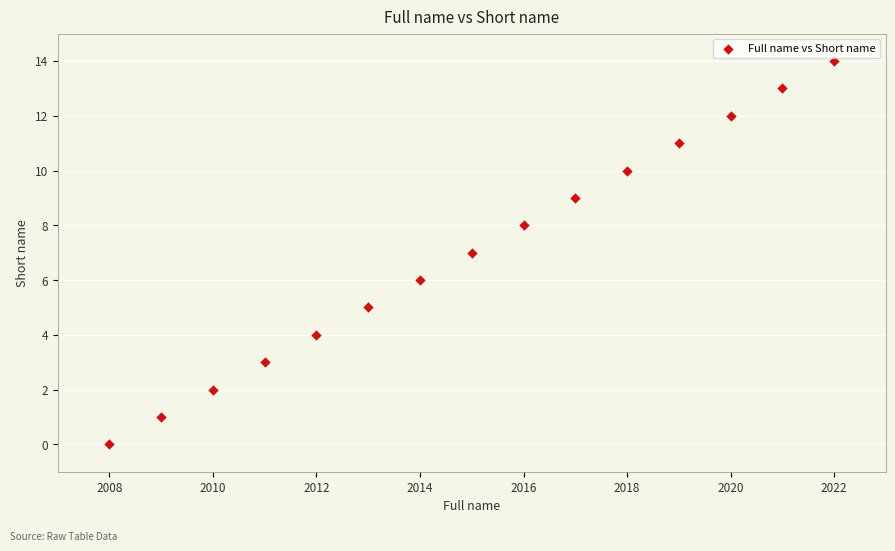

What is the range of Y values (max minus min)?

14